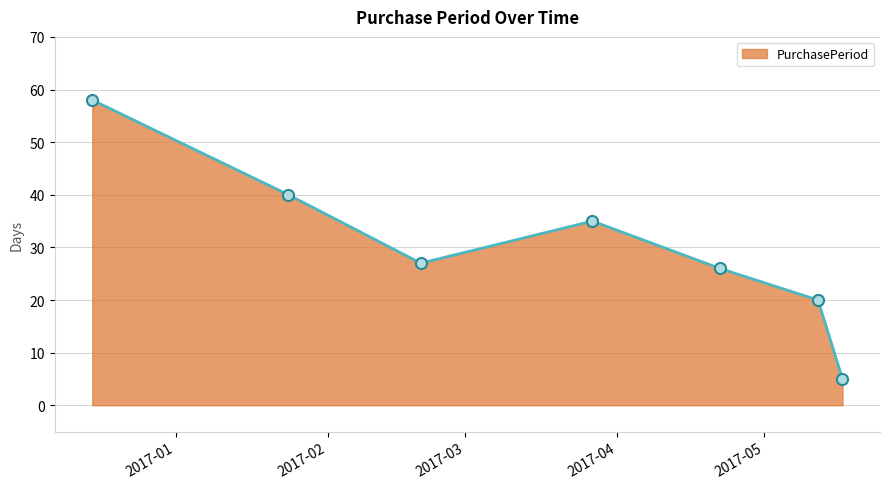

What is the sum of all values?

211